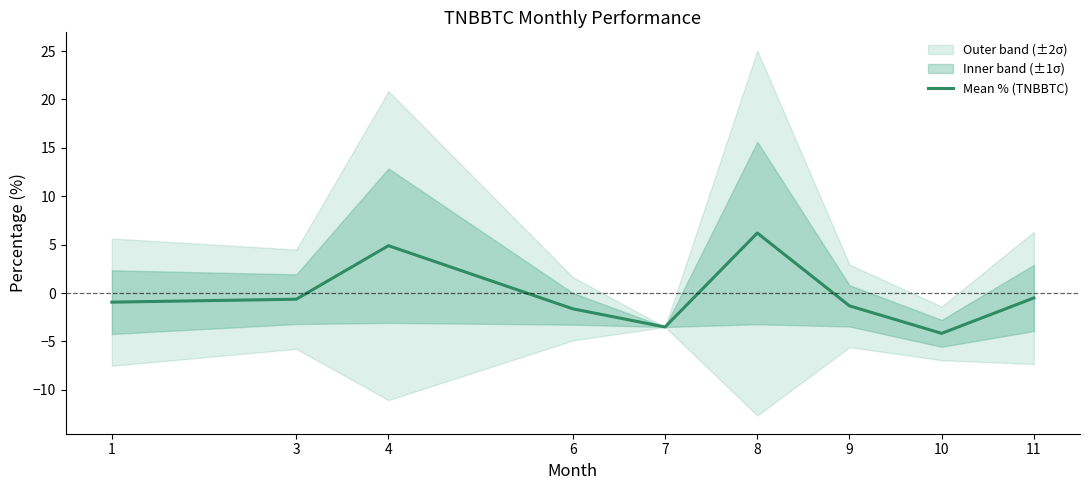

Does the chart have visible grid lines?

No